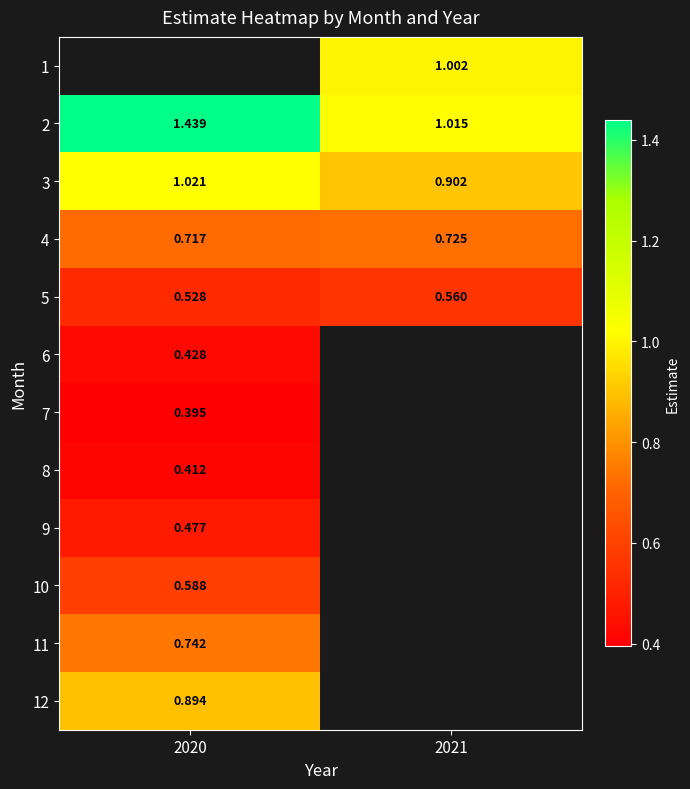

How many values in the 3 series are below 1?

1